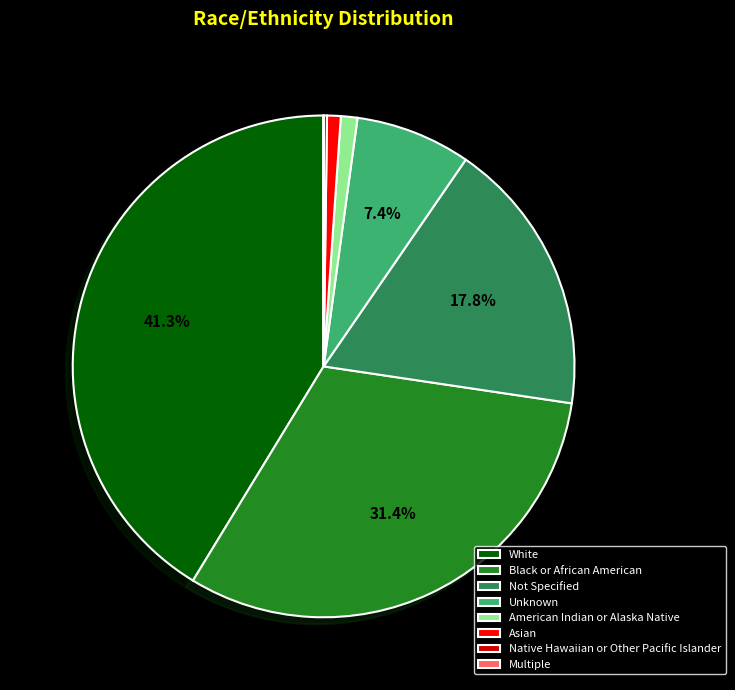

Which slice is the largest?

White